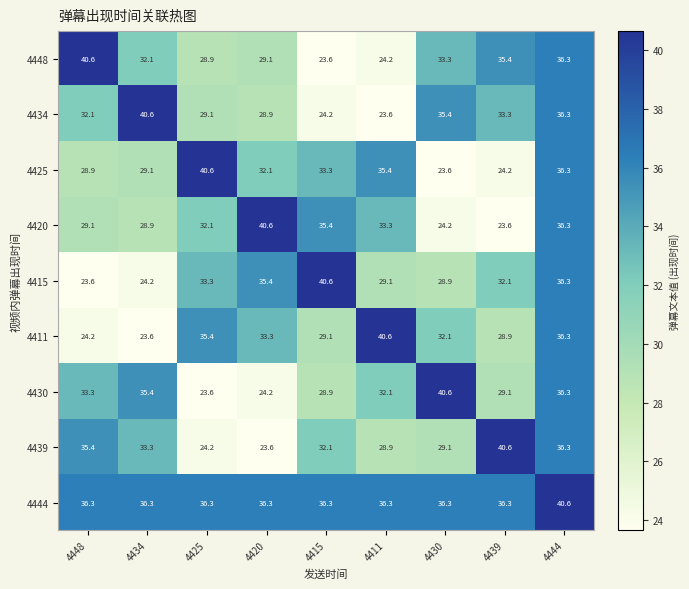

Which category has the lowest value in the 4430 series?

4425